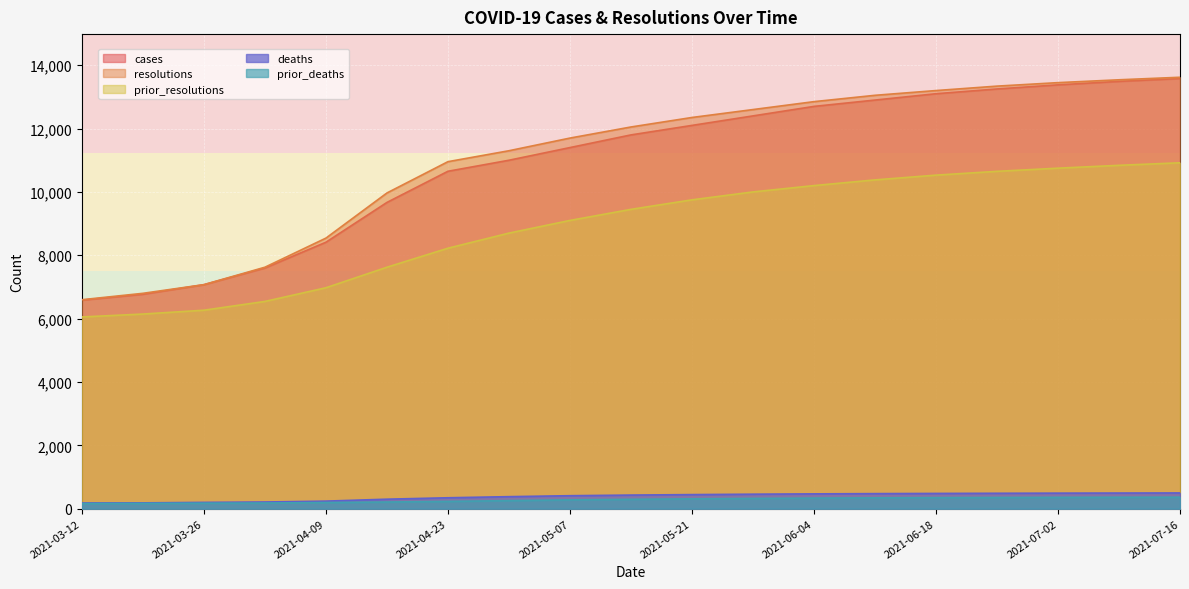

What value does the resolutions series have at 2021-07-09?

13540